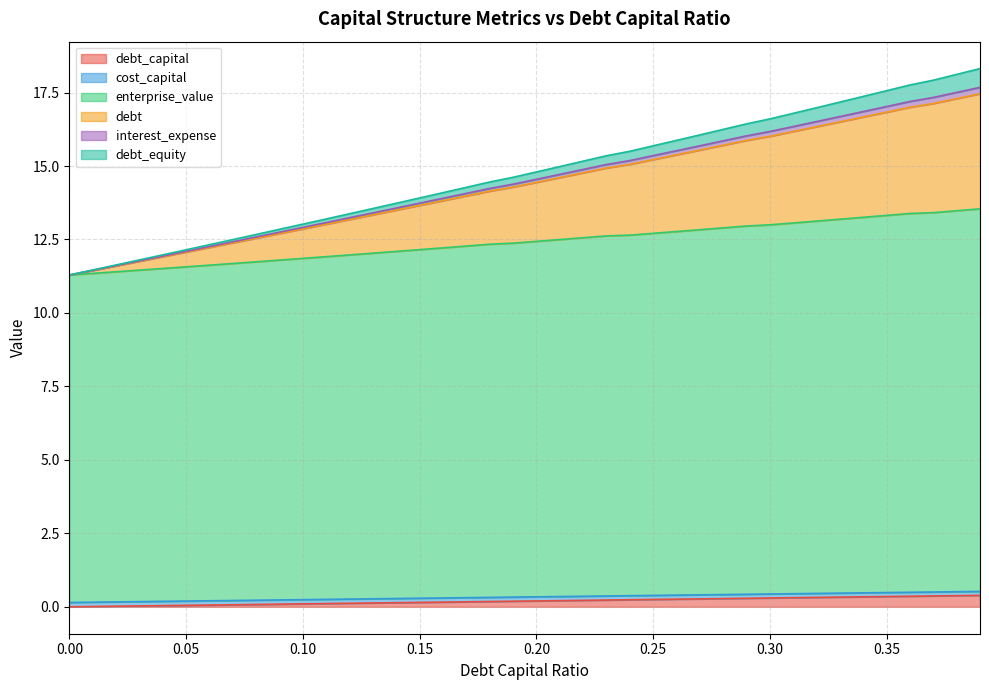

How many lines are shown in the chart?

6